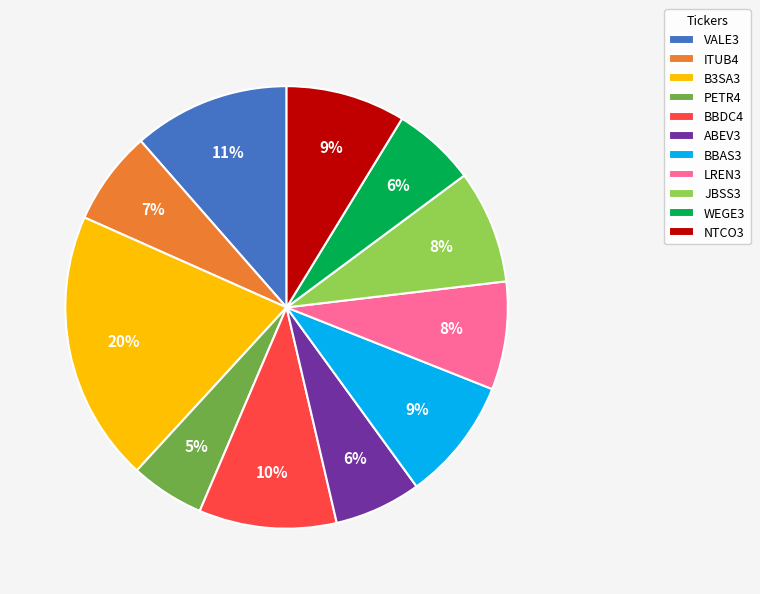

To the nearest percent, what portion does LREN3 represent?

8%